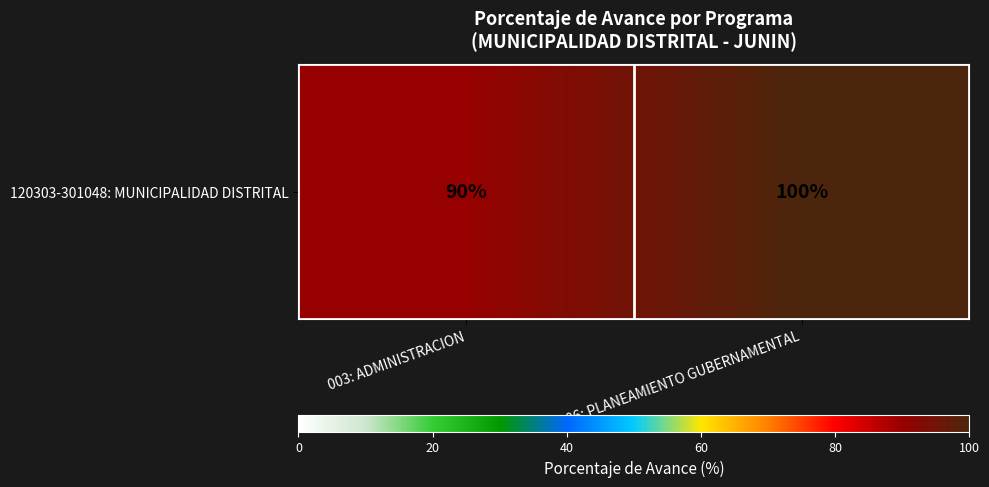

What value does the data have at 006: PLANEAMIENTO GUBERNAMENTAL?

100